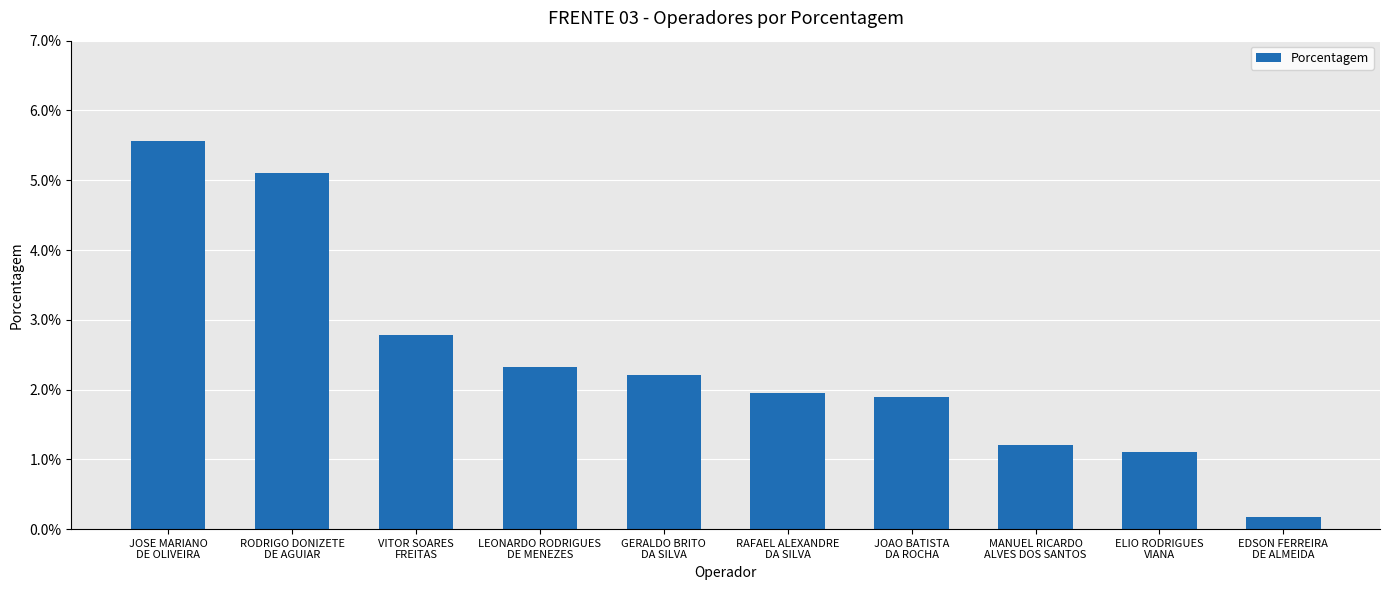

Is it true that the value at MANUEL RICARDO
ALVES DOS SANTOS is 0.0?

False